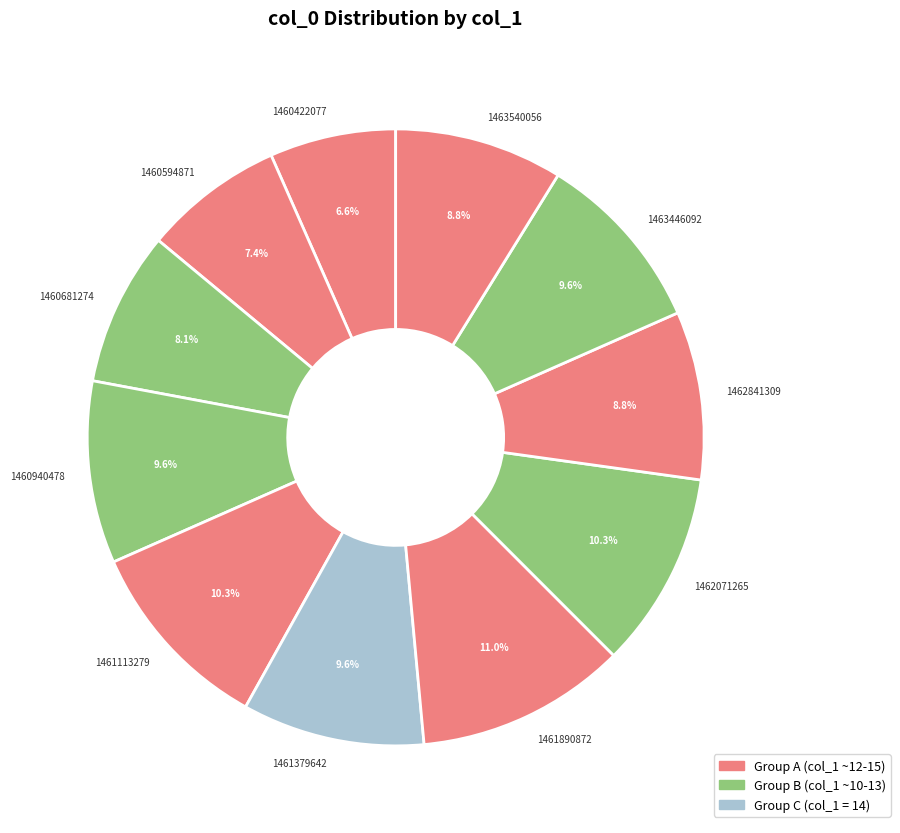

Is it true that 1460940478 is 10% of the pie?

True